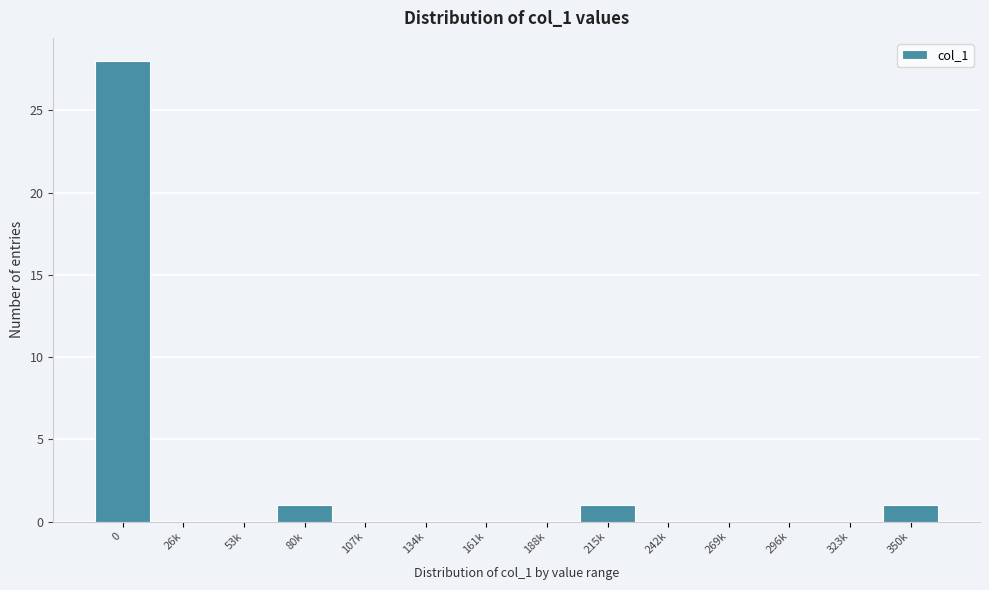

Reading right to left, list all the values displayed in this chart.

350k=1	323k=0	296k=0	269k=0	242k=0	215k=1	188k=0	161k=0	134k=0	107k=0	80k=1	53k=0	26k=0	0=28